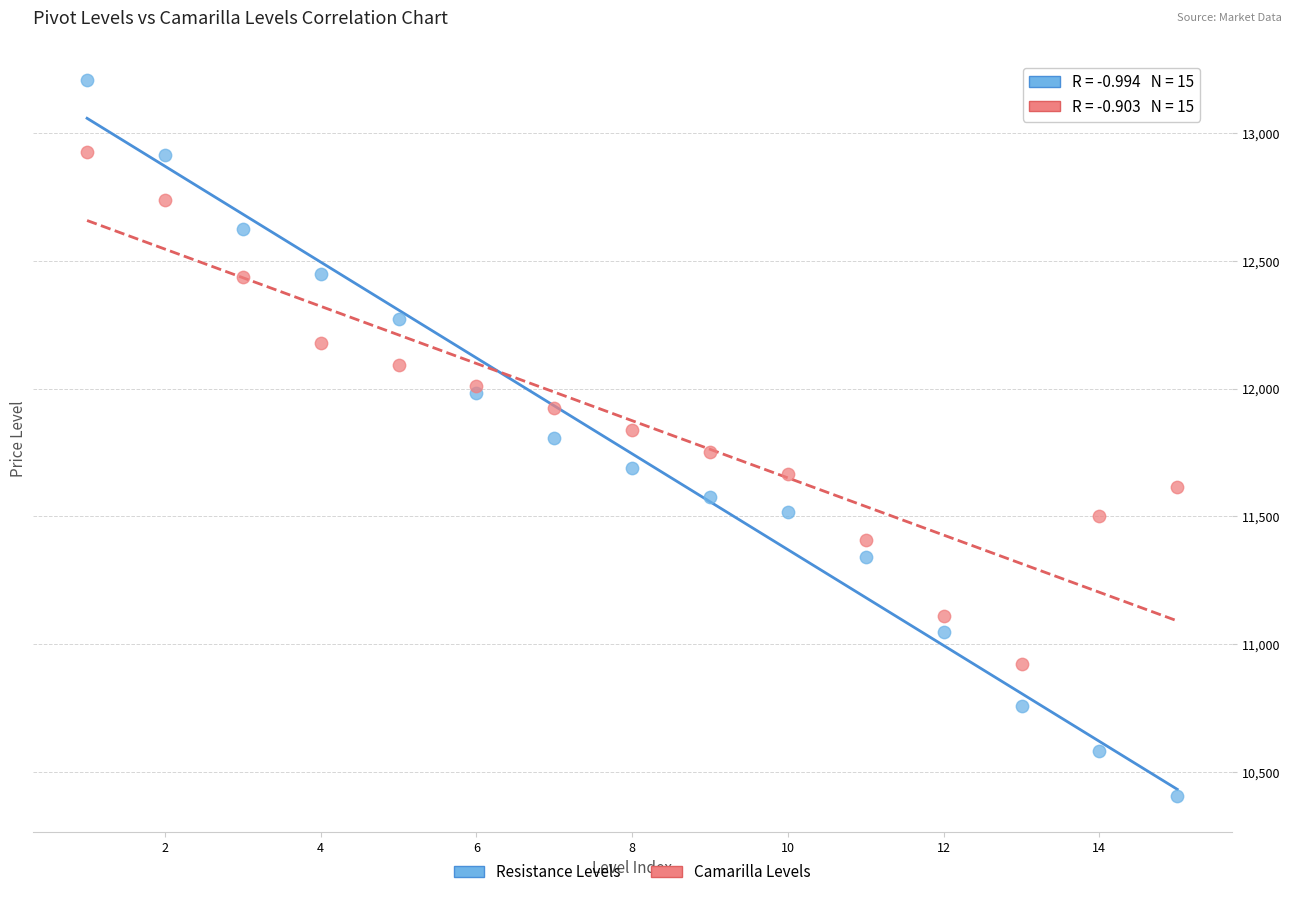

Which series contains the lowest Y value?

Resistance Levels